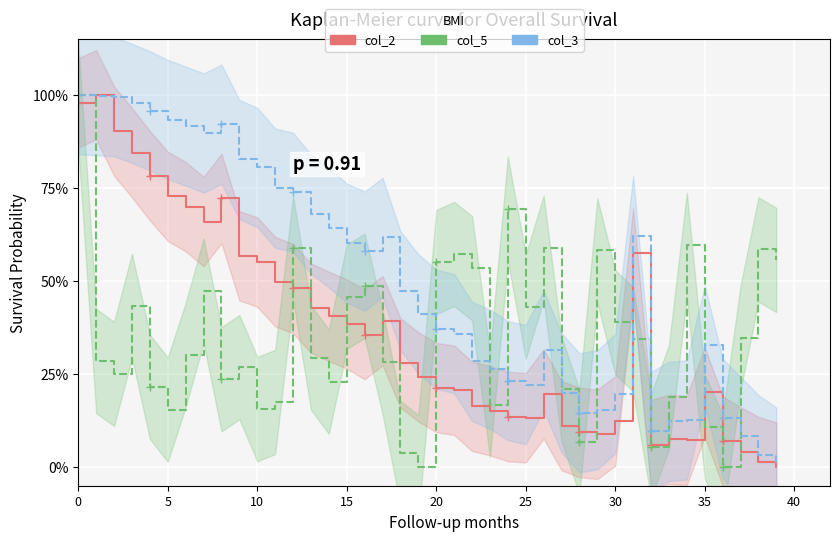

Count the number of data series in this chart.

3